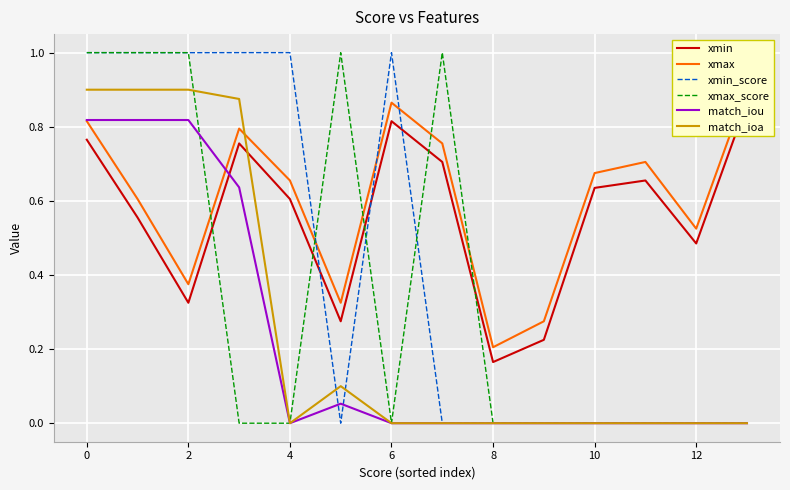

True or false: xmin_score has a value of 0.0 at 8.

True